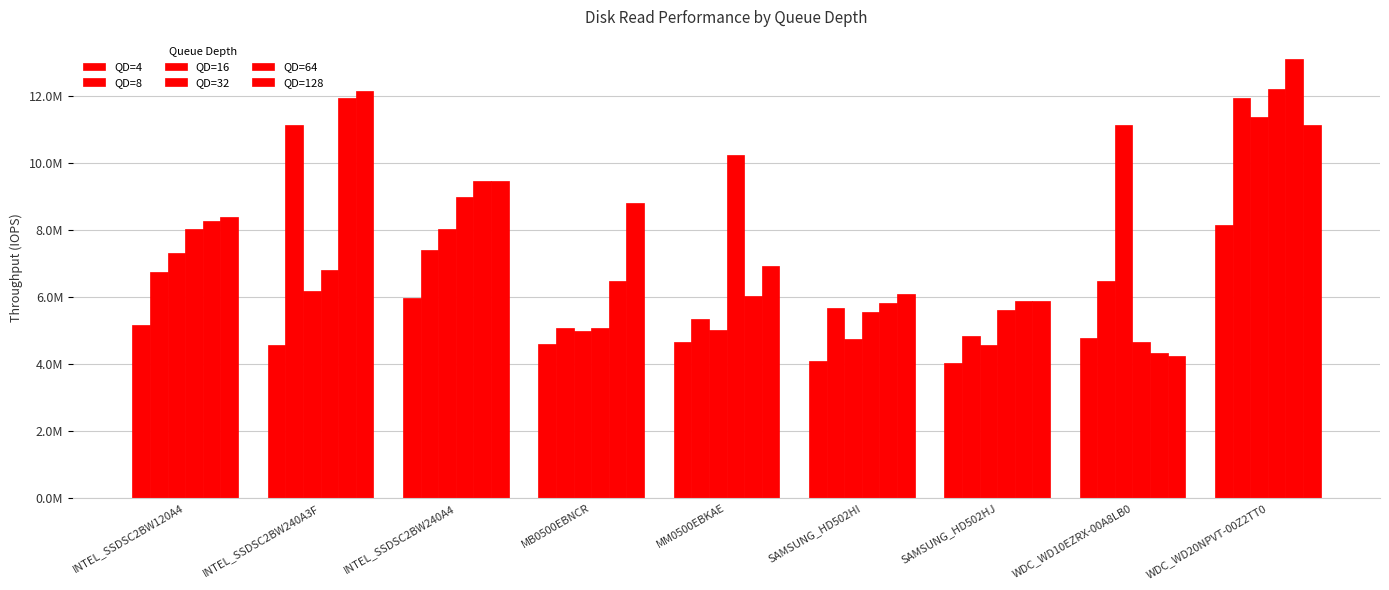

What is the value of the QD=8 bar at the 3rd from the left?

7410080